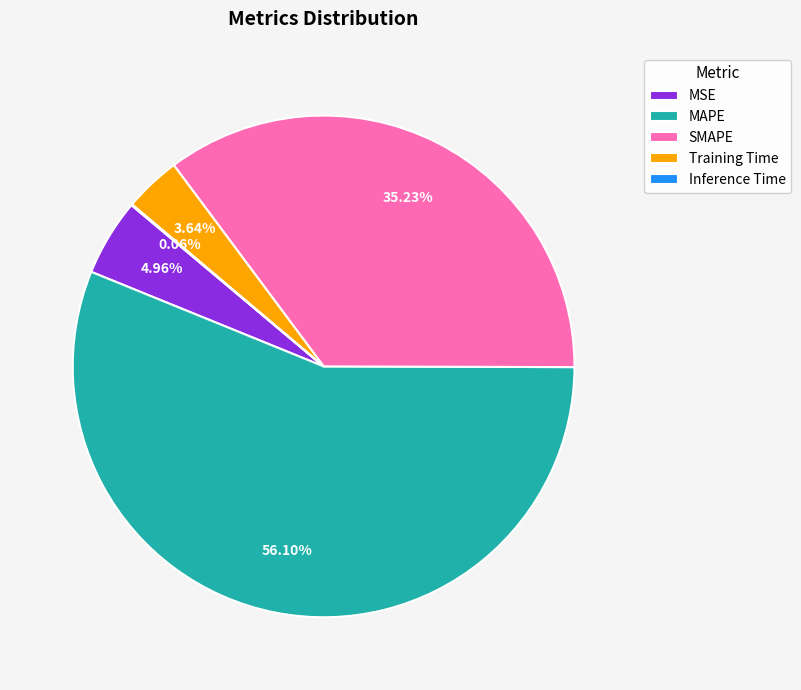

To the nearest percent, what is the difference between the largest and smallest slice percentages?

56%